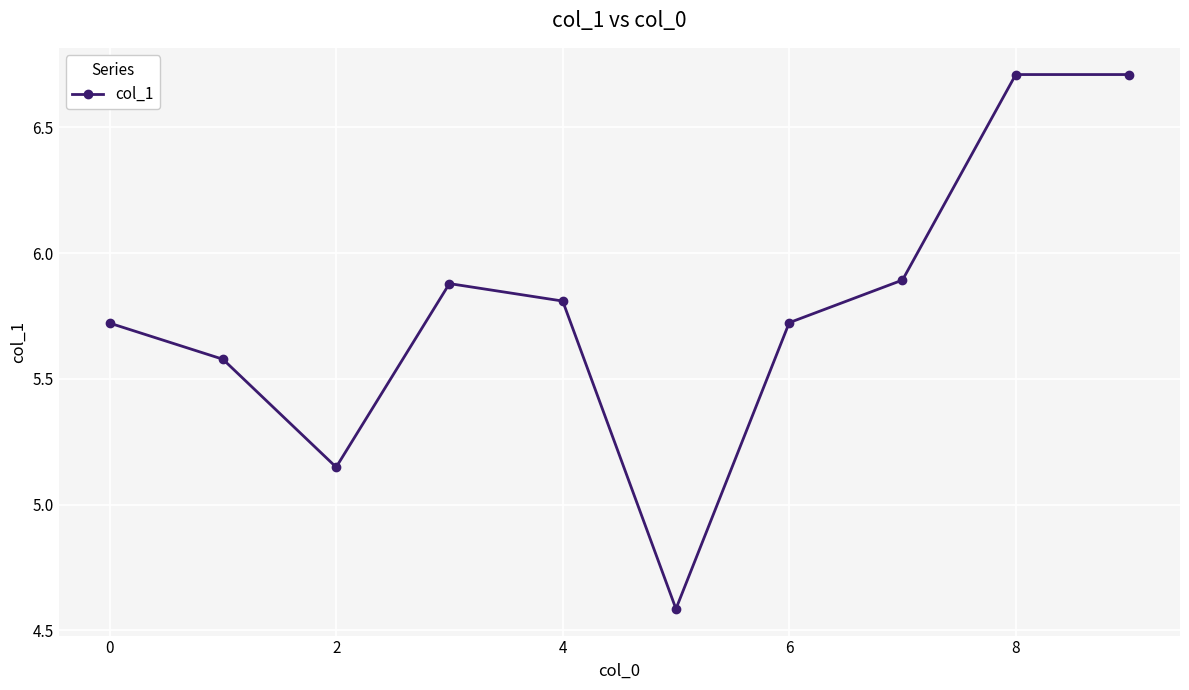

Count the number of values greater than 5.

9